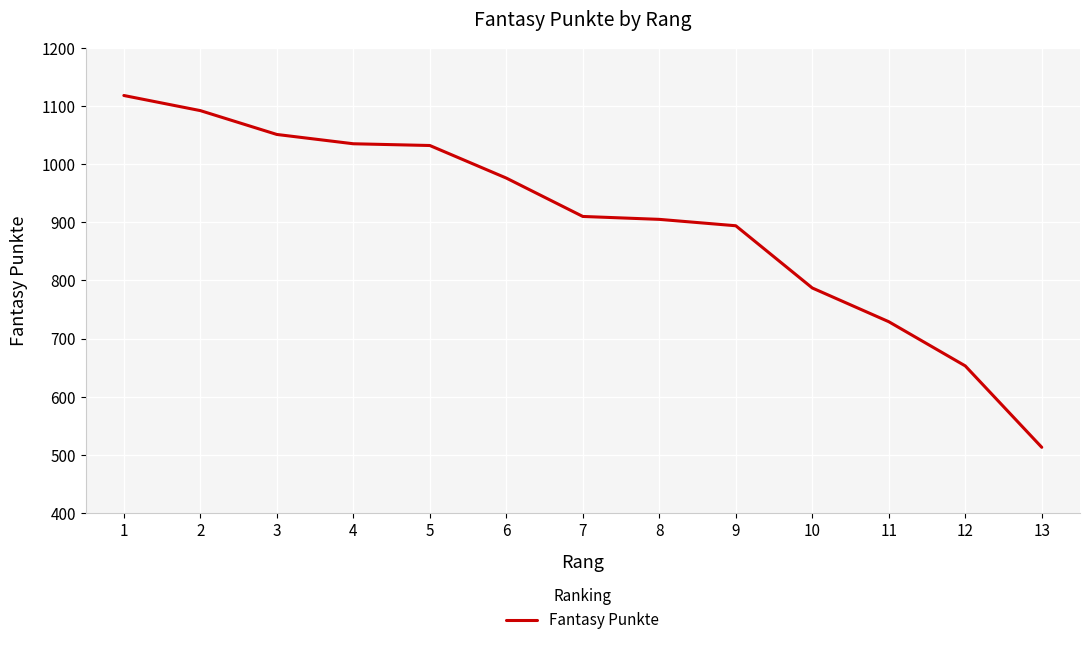

The value at 8 is 371. True or false?

False